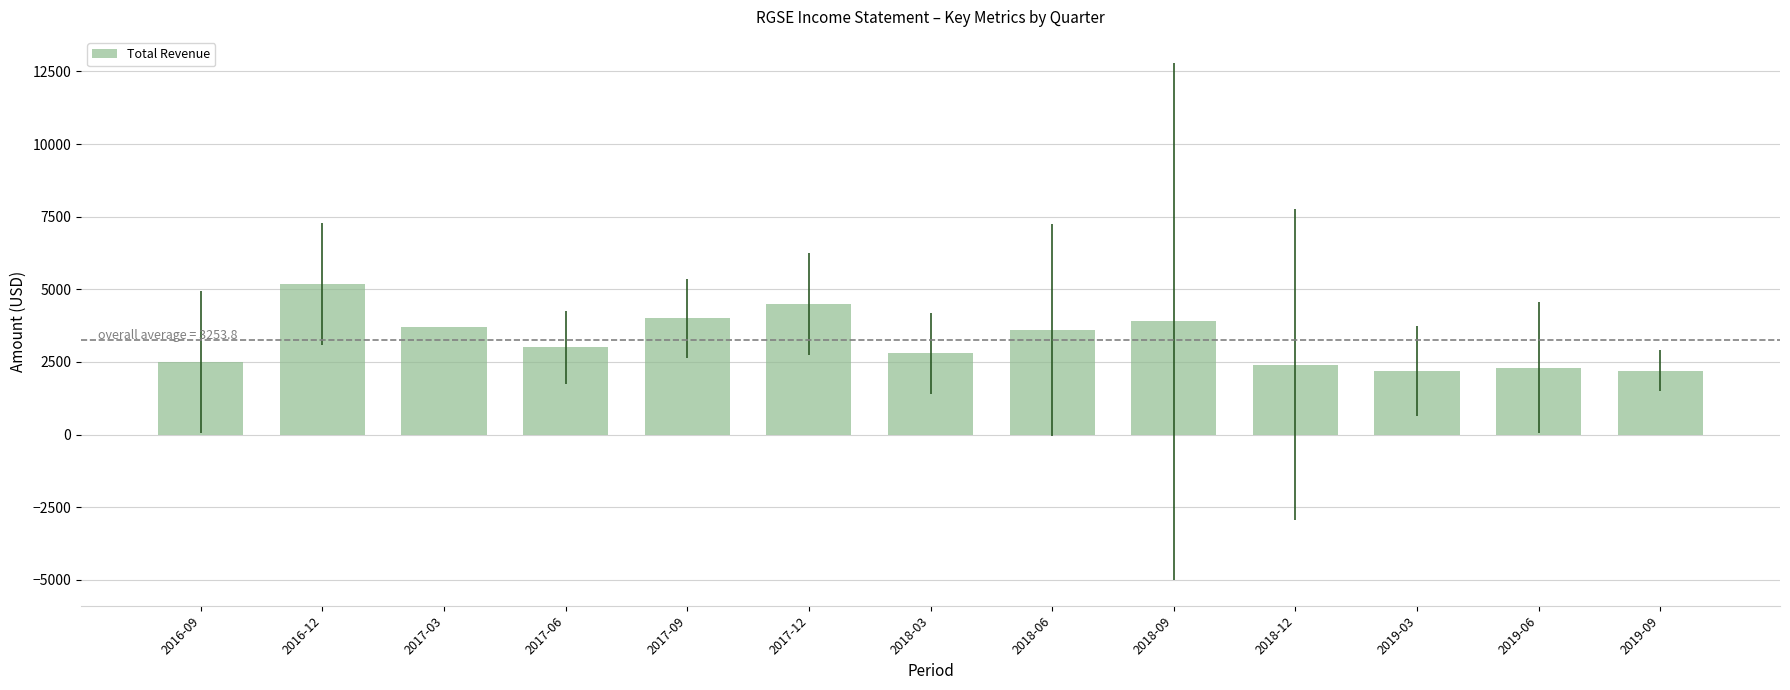

Reading left to right, transcribe all the data shown in this chart.

2016-09=2500	2016-12=5200	2017-03=3700	2017-06=3000	2017-09=4000	2017-12=4500	2018-03=2800	2018-06=3600	2018-09=3900	2018-12=2400	2019-03=2200	2019-06=2300	2019-09=2200